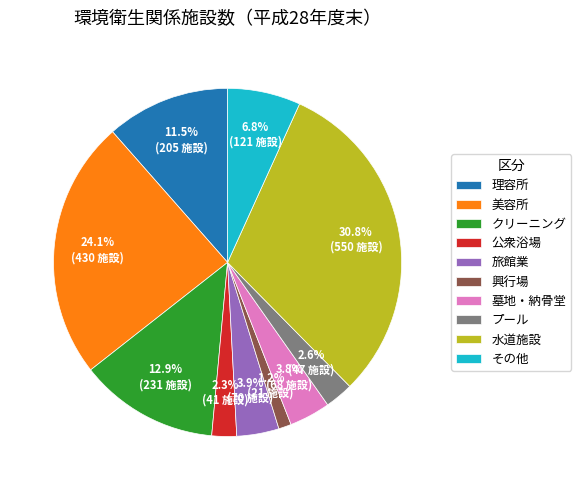

Count the number of slices in the pie.

10